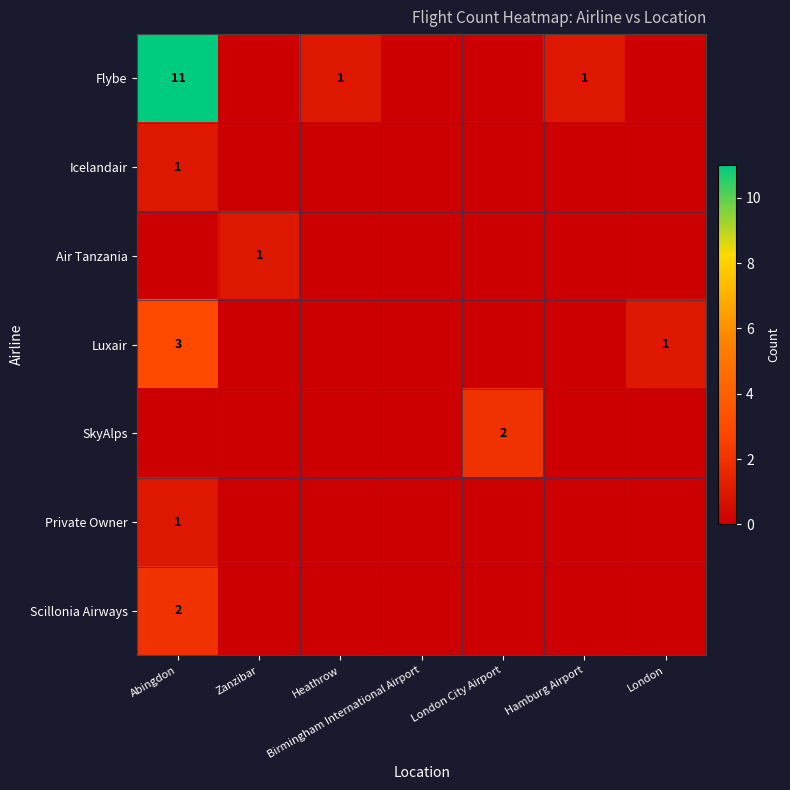

What is the highest value of the Private Owner series?

1